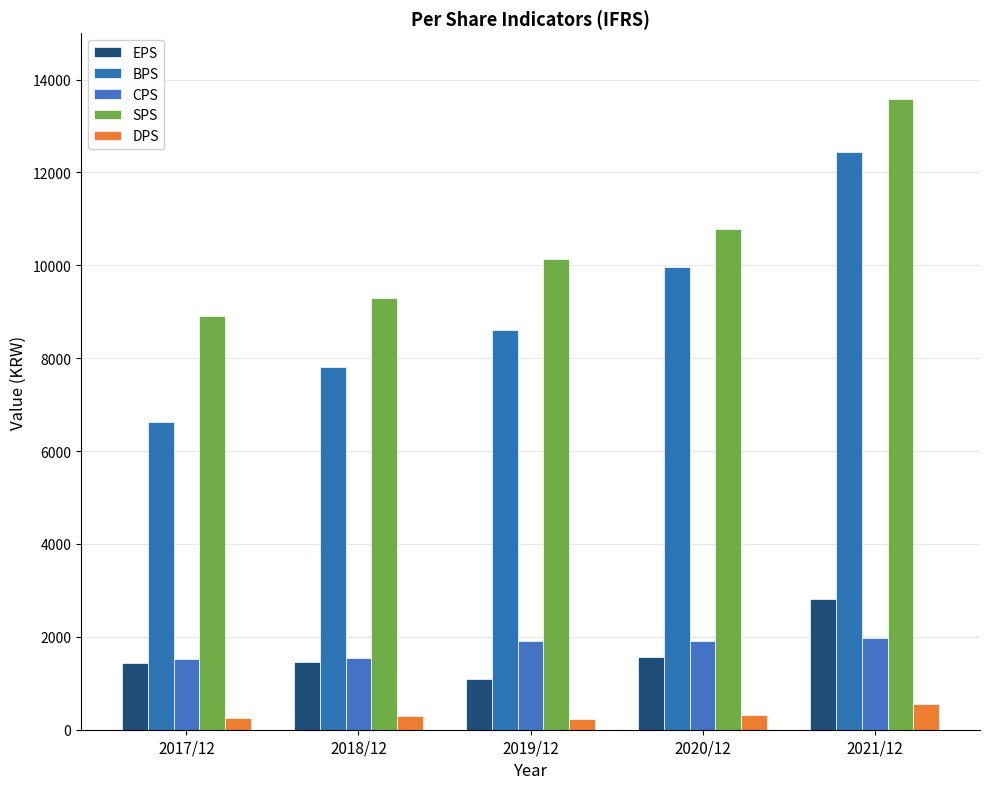

Is it true that BPS equals 3704 at 2019/12?

False